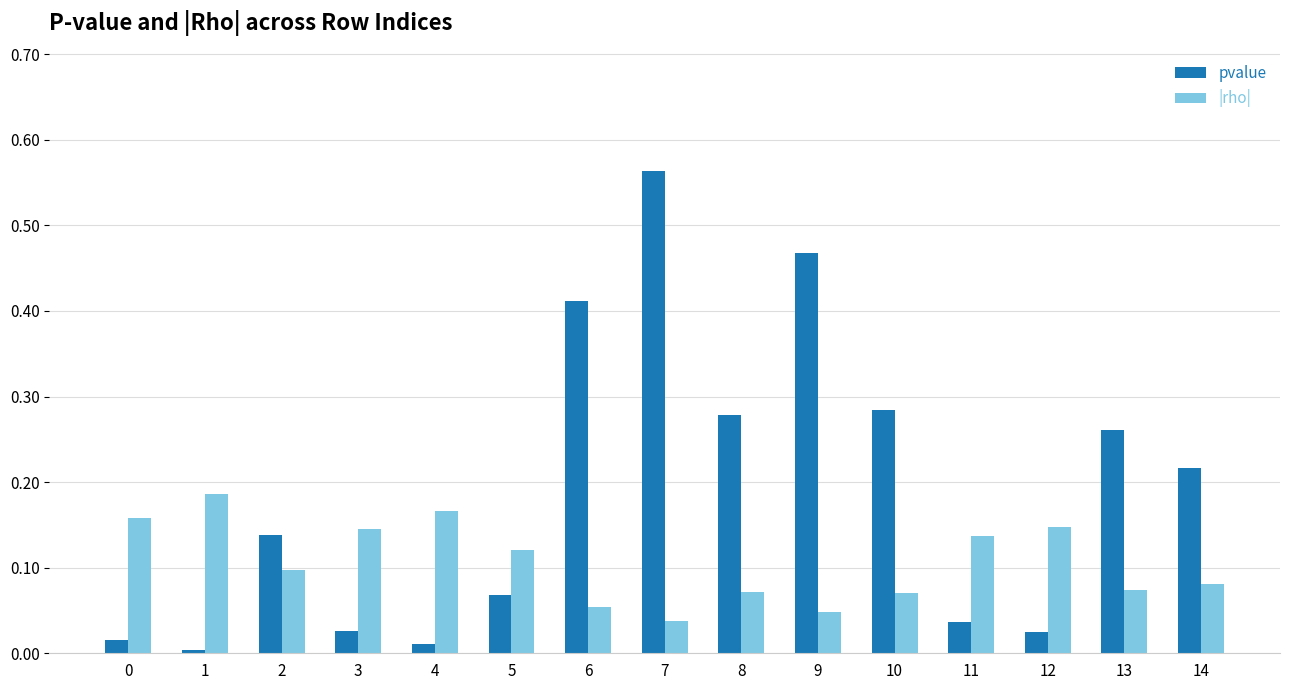

At how many categories does at least one series exceed 0?

15